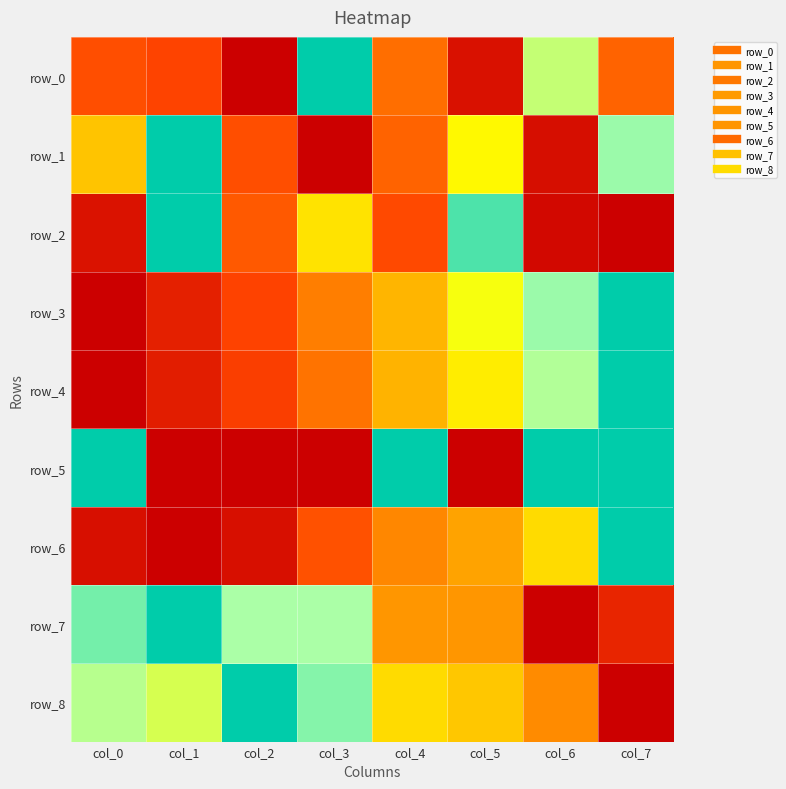

Which series has the largest range (max minus min)?

row_0